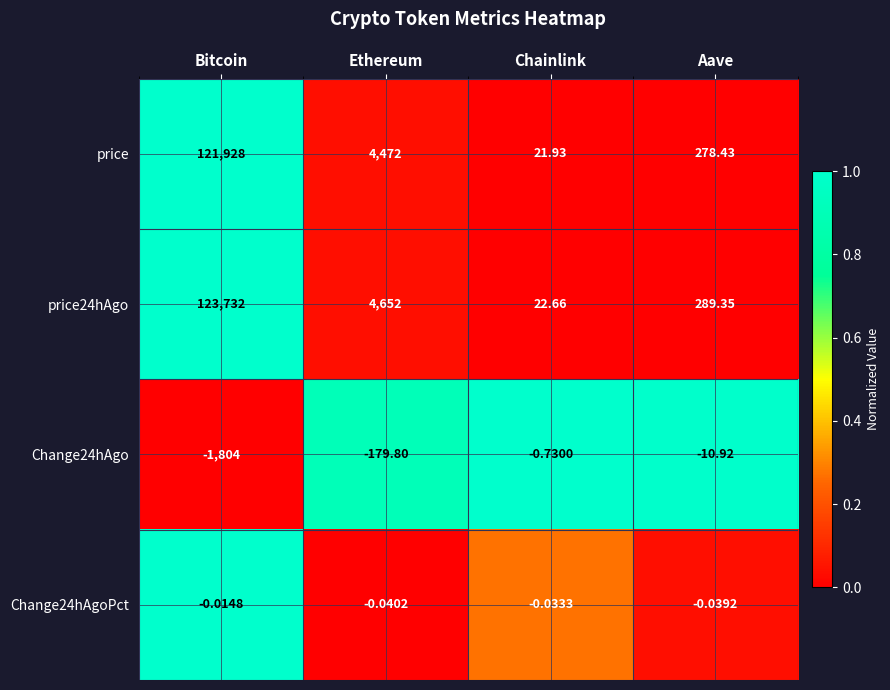

At which category is the sum across all series the highest?

Bitcoin